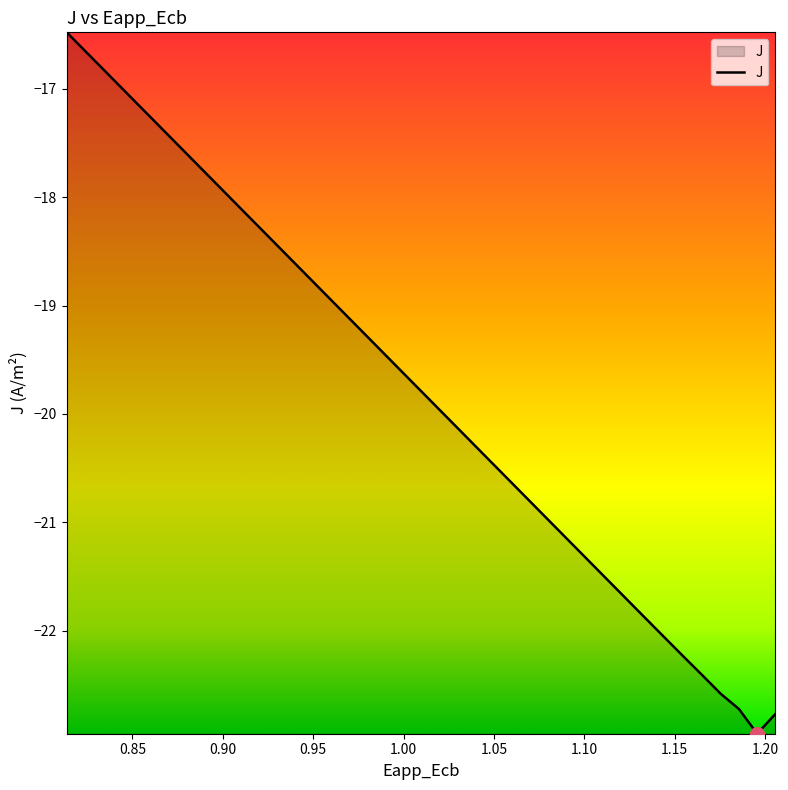

What is the difference between the maximum and minimum values?

6.5